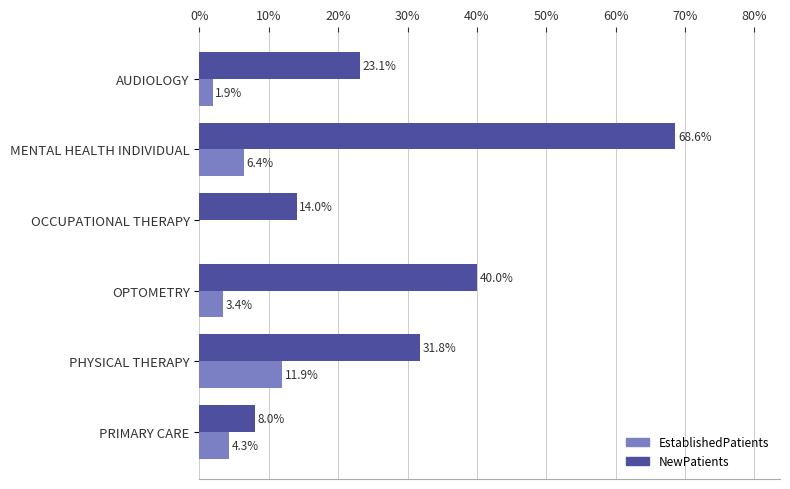

Which series changed the most between MENTAL HEALTH INDIVIDUAL and PHYSICAL THERAPY?

NewPatients